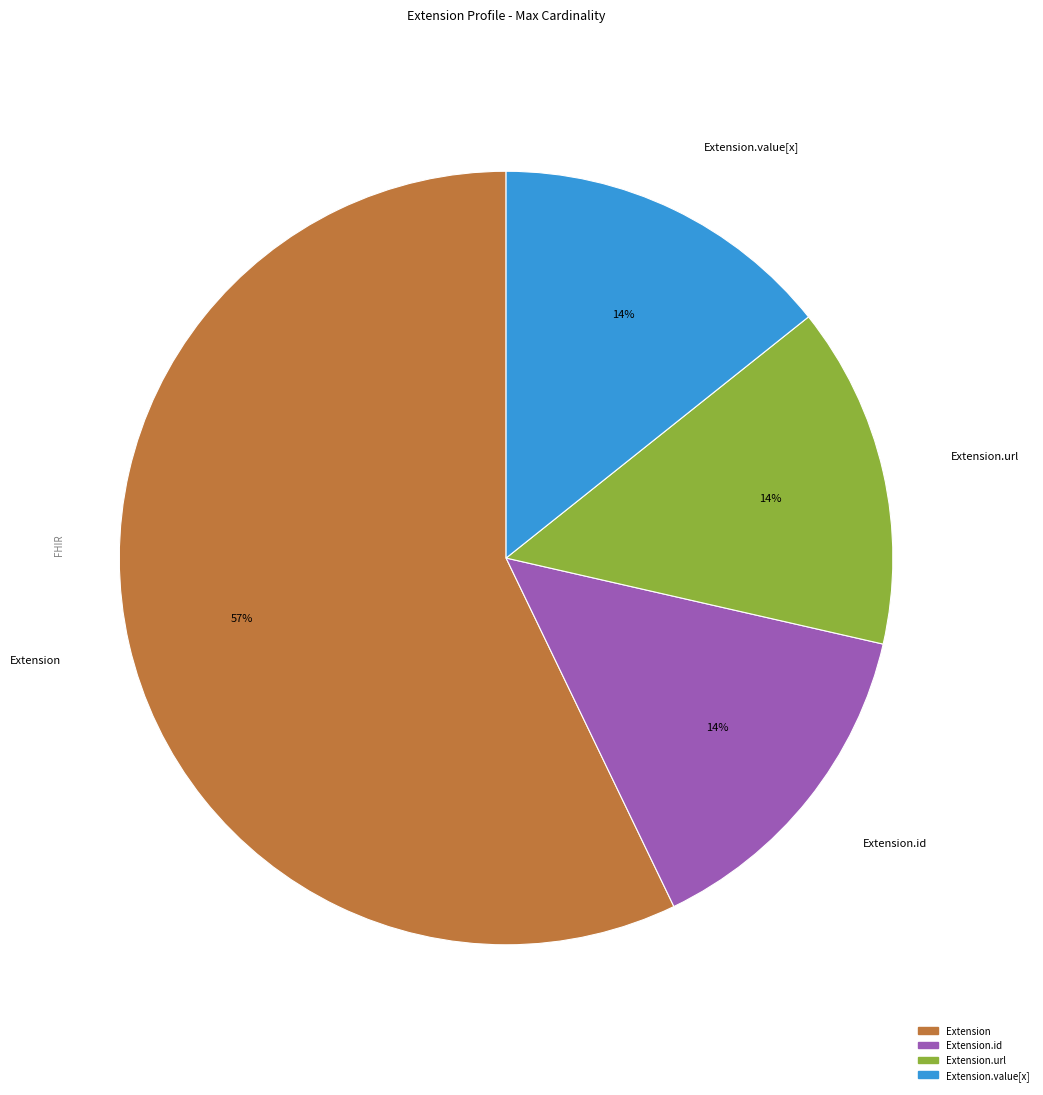

Which slice represents more than half of the pie?

Extension